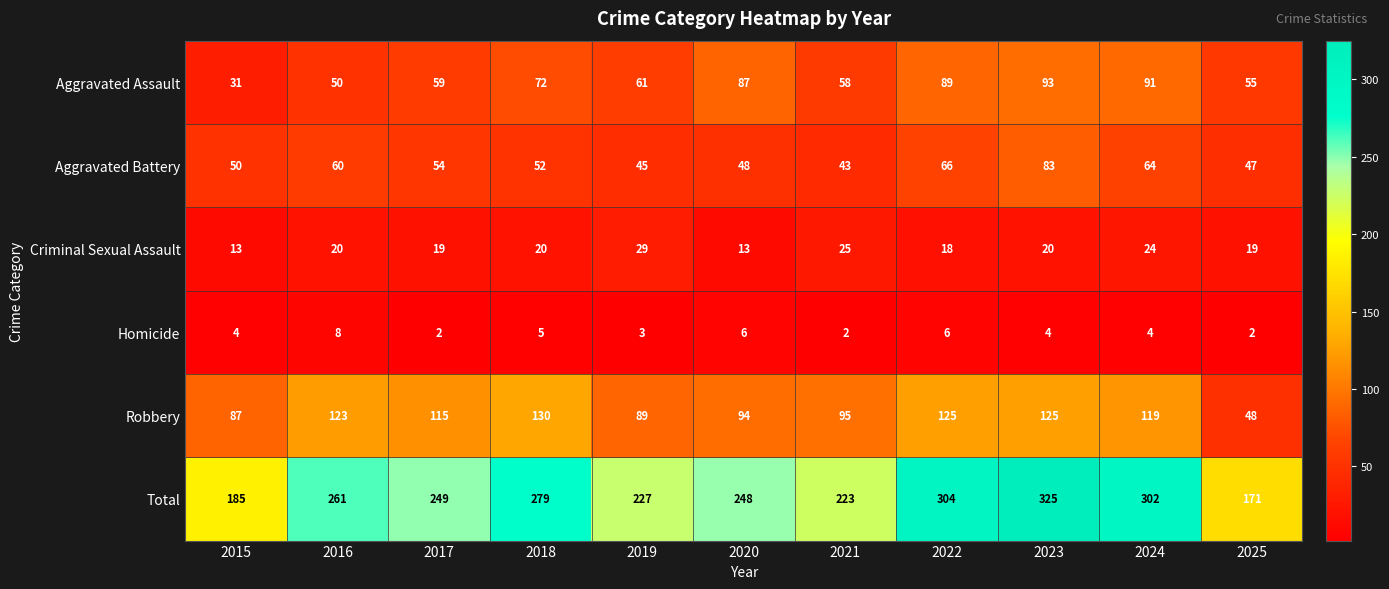

List the series in order of their peak value, highest first.

Total, Robbery, Aggravated Assault, Aggravated Battery, Criminal Sexual Assault, Homicide